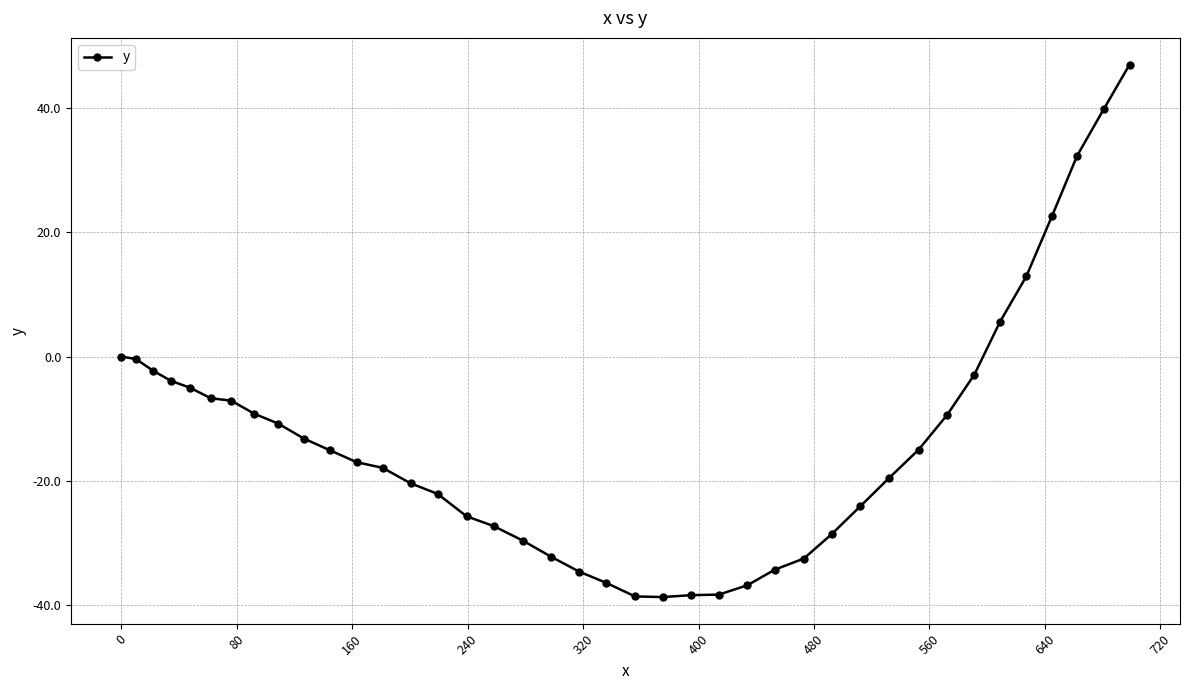

What is the smallest value displayed?

-38.7